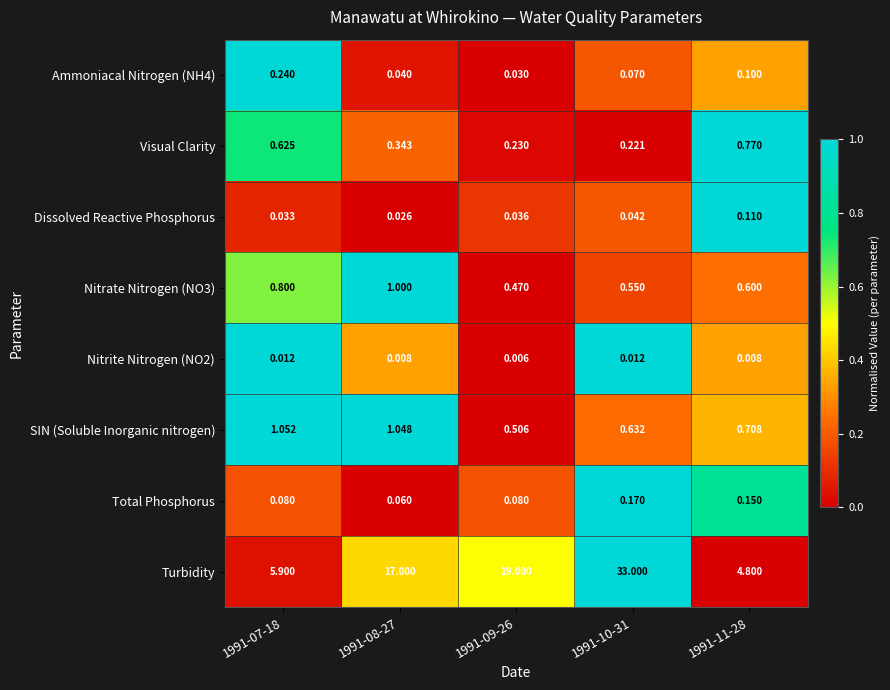

Which series changed the most between 1991-10-31 and 1991-11-28?

Turbidity